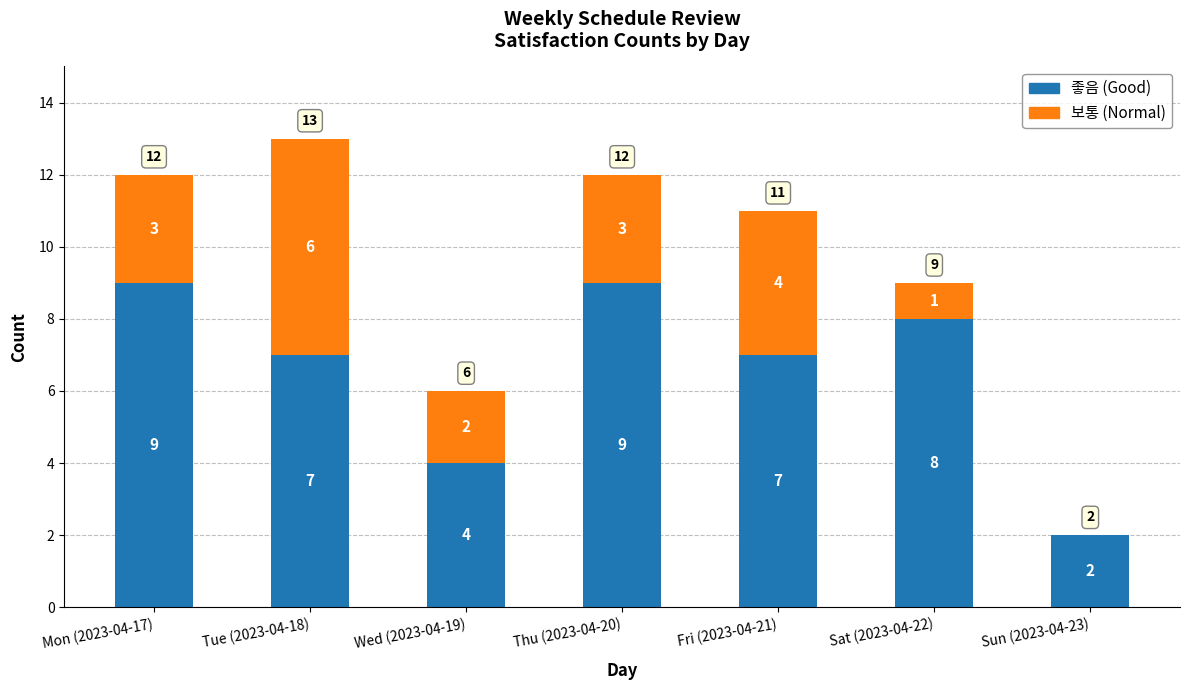

At which category is the sum across all series the highest?

Tue (2023-04-18)